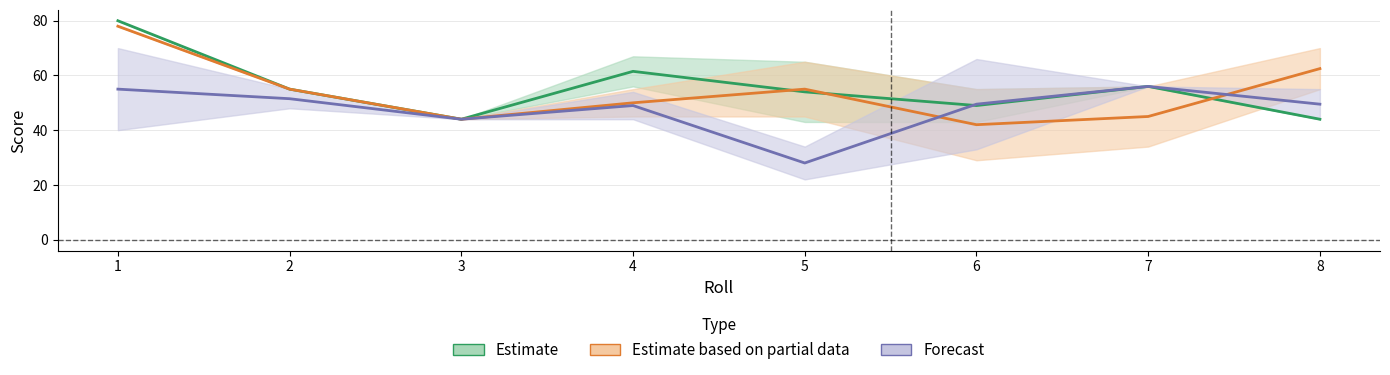

List the series in order of their peak value, highest first.

Estimate, Estimate based on partial data, Forecast